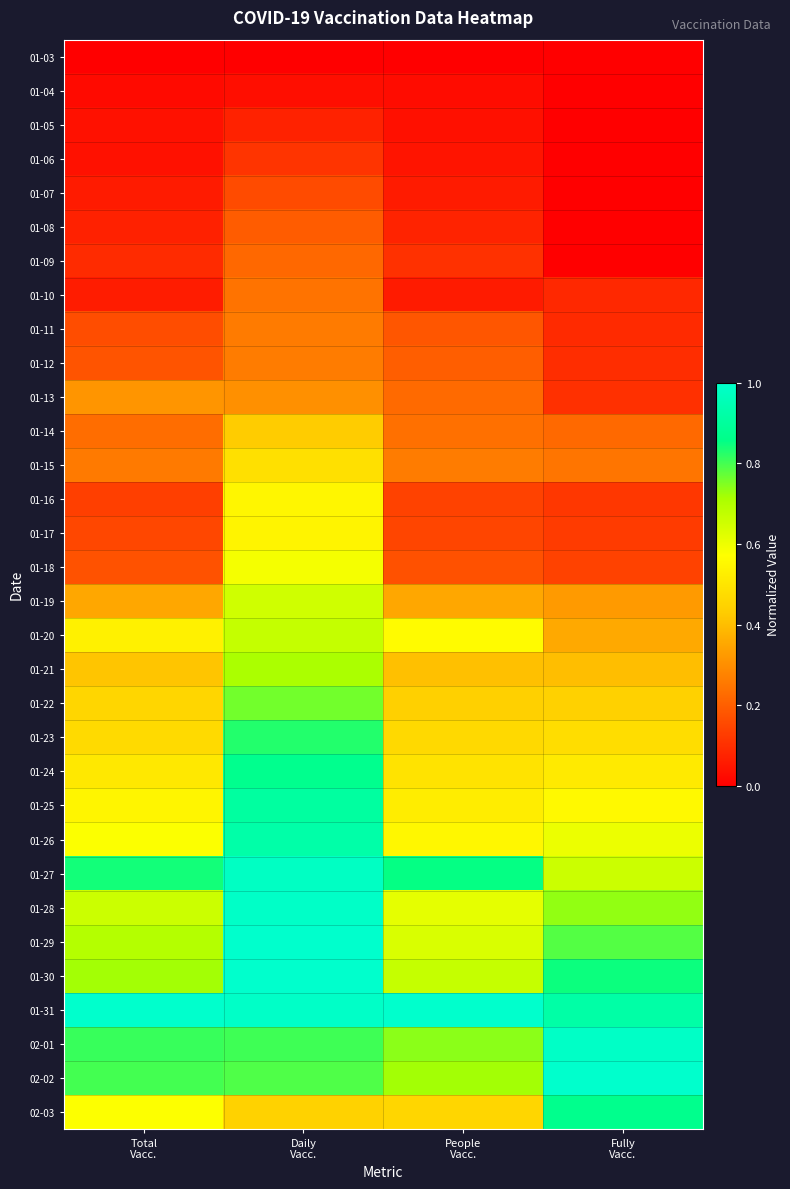

At which category does the chart reach its minimum across all series?

Total
Vacc.